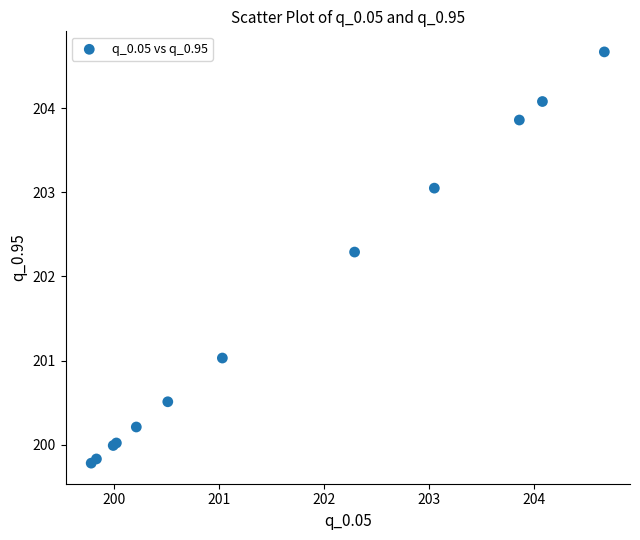

What Y value in the scatter plot is closest to 202?

202.3